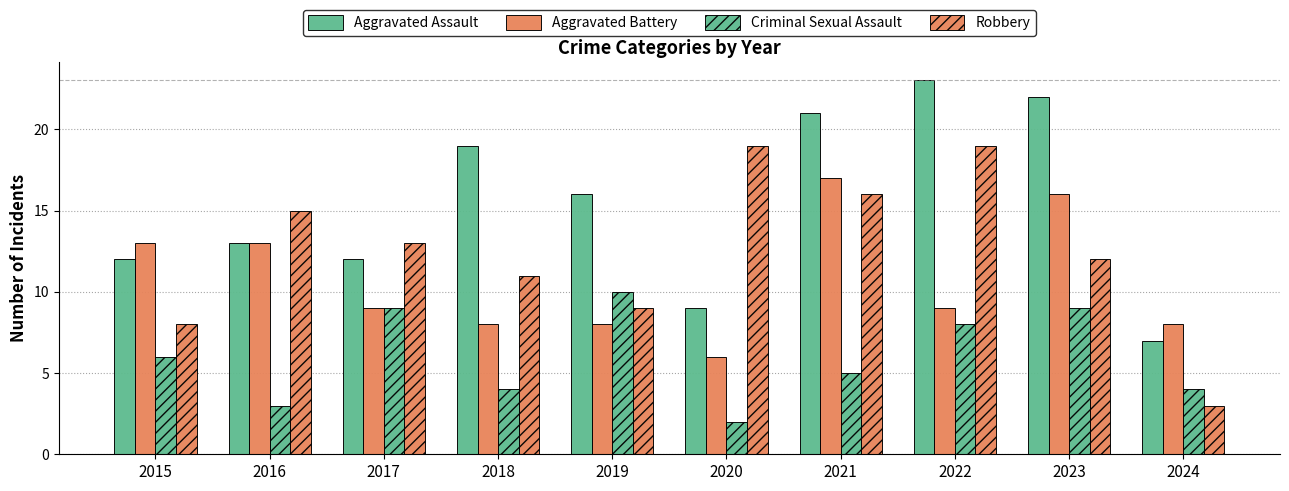

What is the value of the Aggravated Assault bar at the 10th from the left?

7